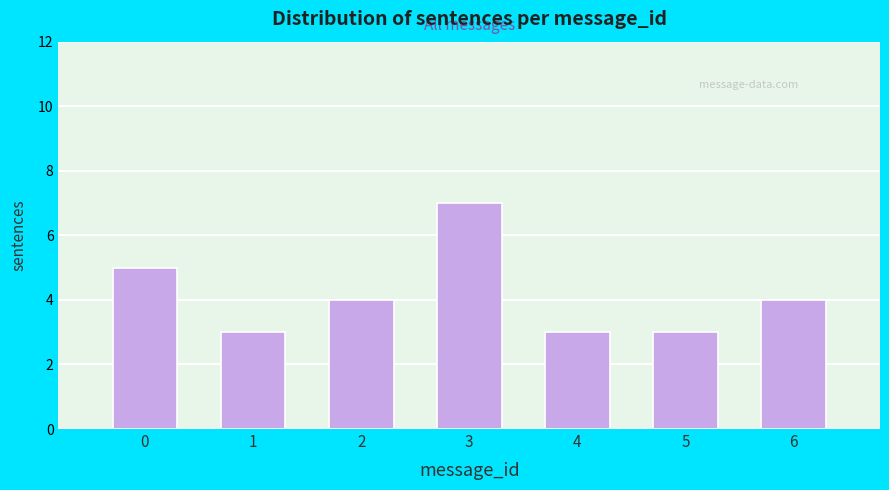

Reading right to left, what are all the values shown in this chart?

4	3	3	7	4	3	5